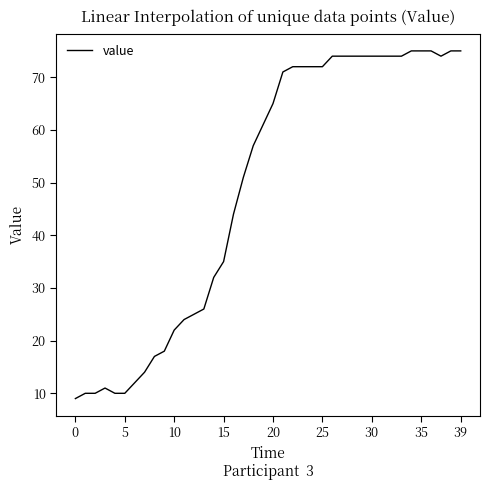

How many distinct data groups are displayed?

1